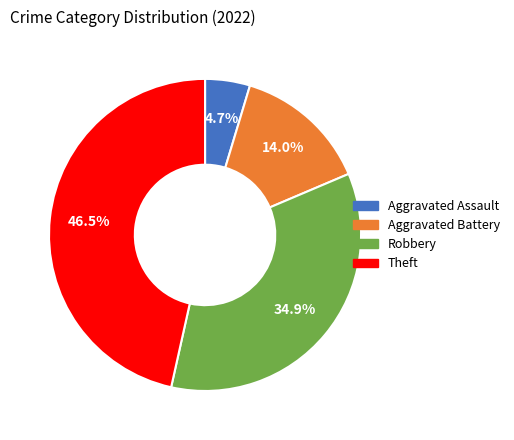

Is there any slice that represents more than half of the pie?

No